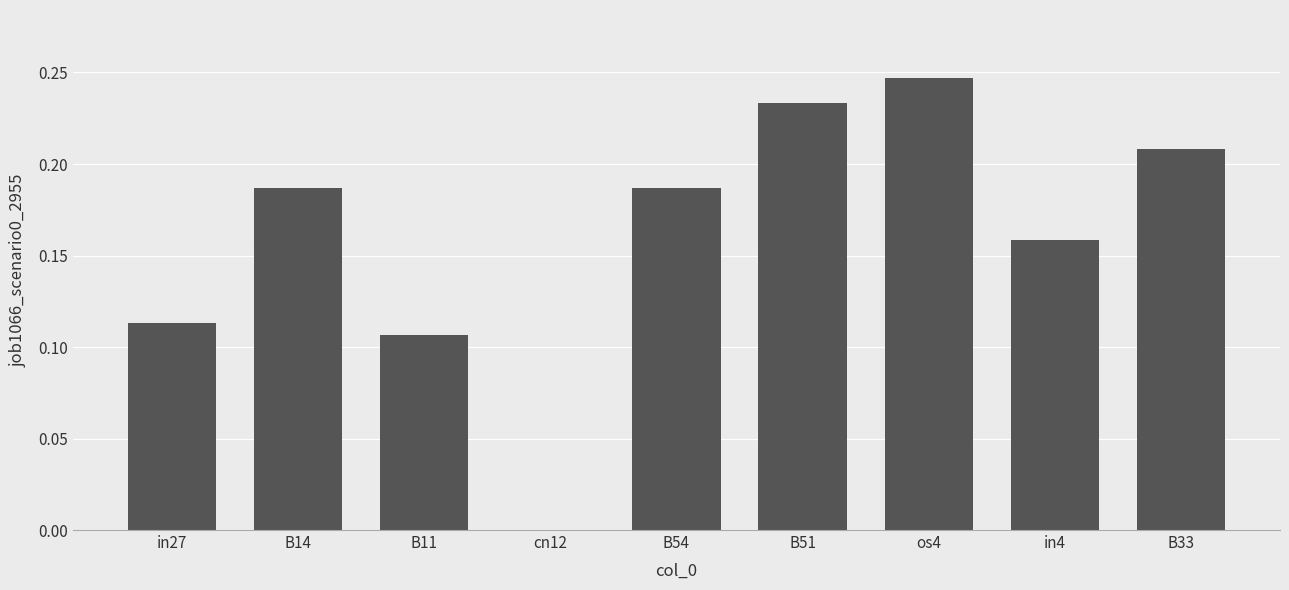

Which category has the highest value across all series?

os4